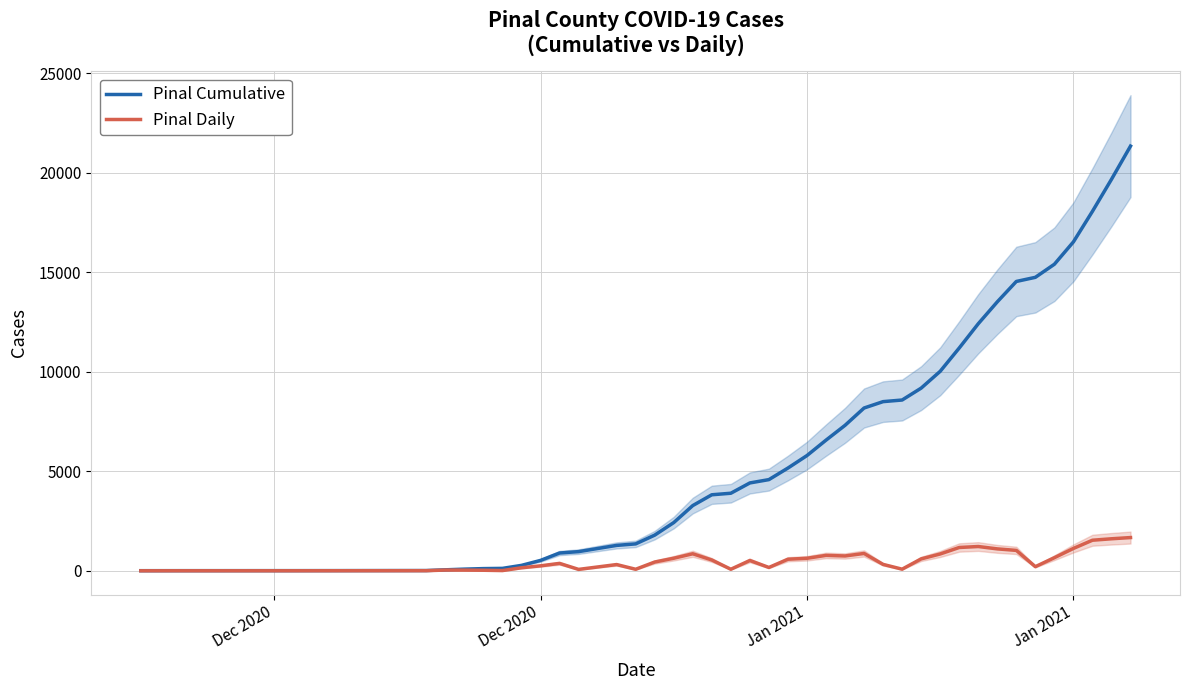

What is the value of the Pinal Cumulative point at the 13th from the left?

1276